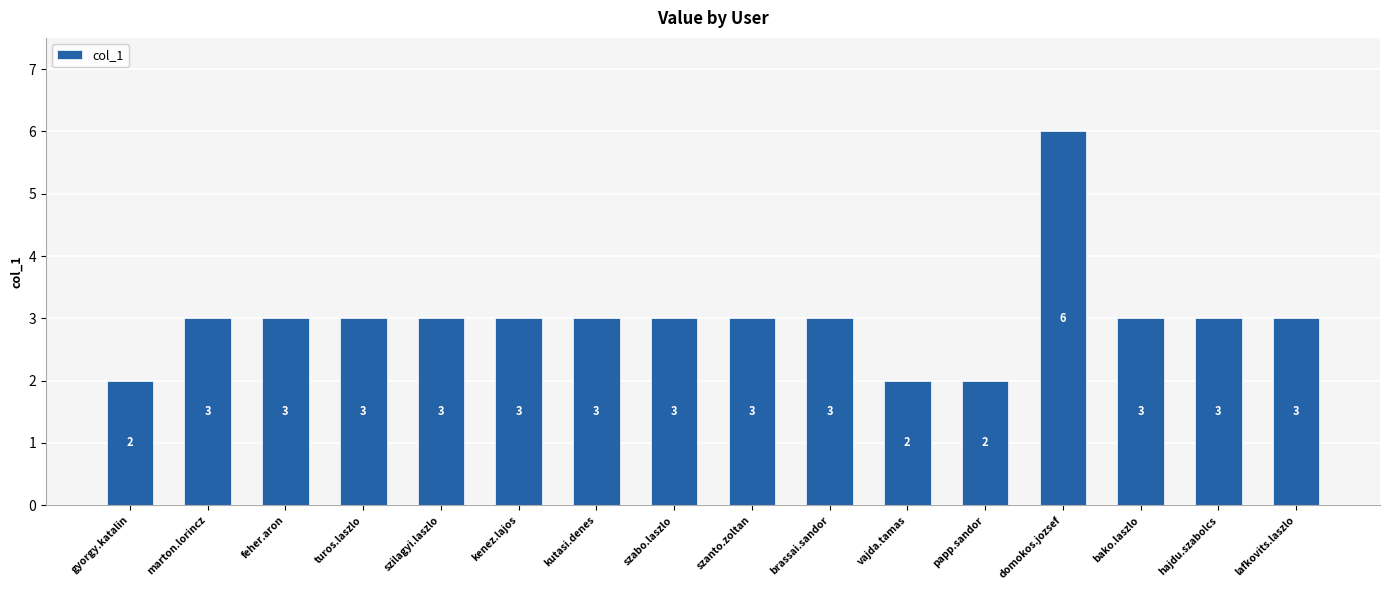

What is the maximum value shown in the chart?

6